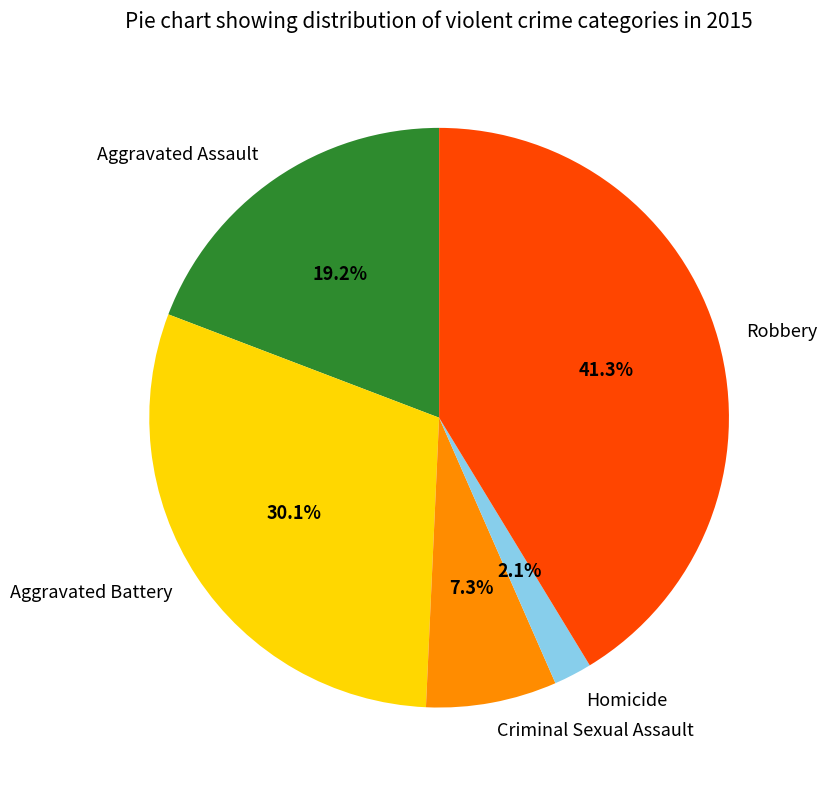

How many segments does this pie chart have?

5